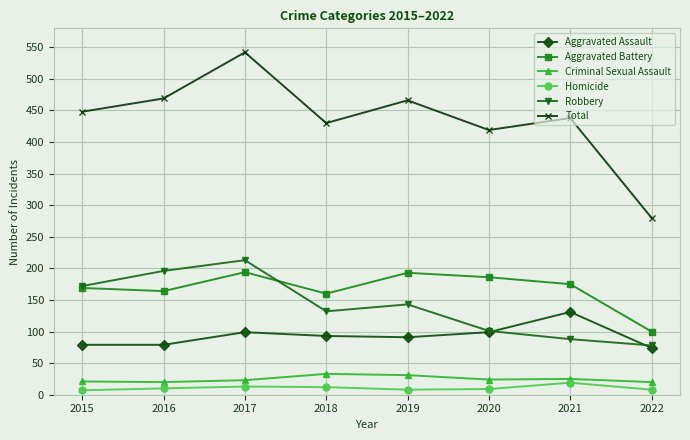

Count the number of categories in the chart.

8